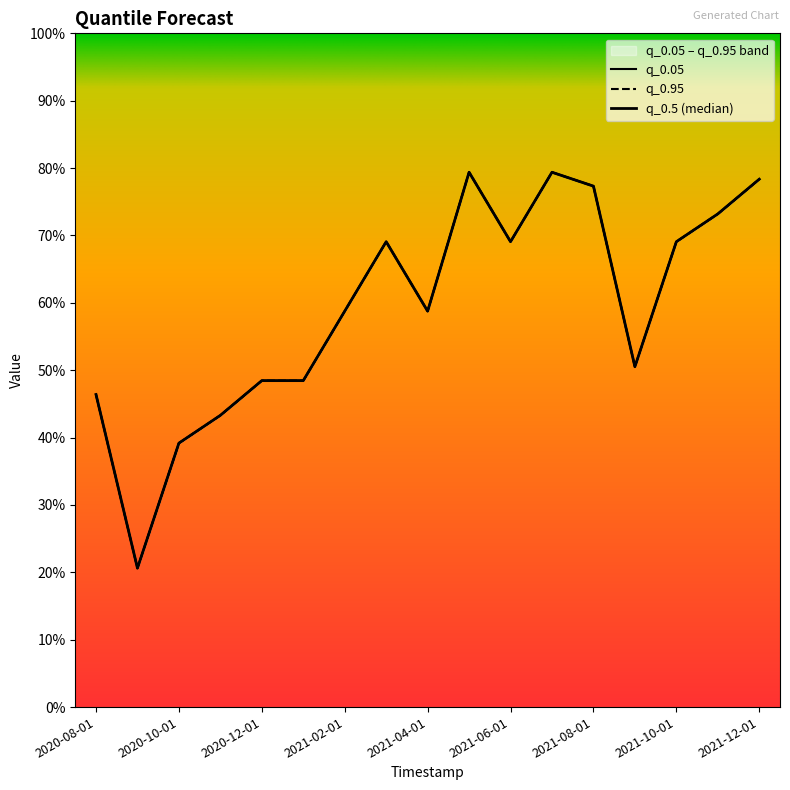

What is the label of the 1st point from the right?

2021-12-01